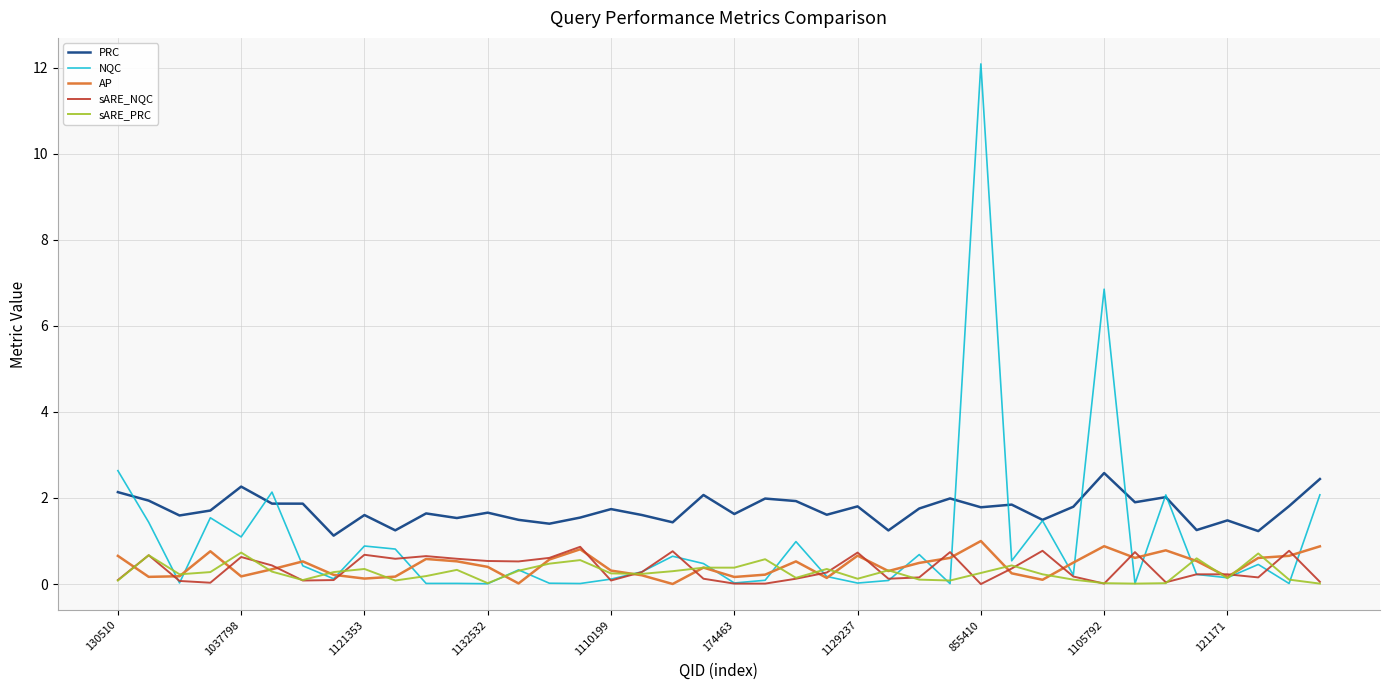

Which series has the largest range (max minus min)?

NQC